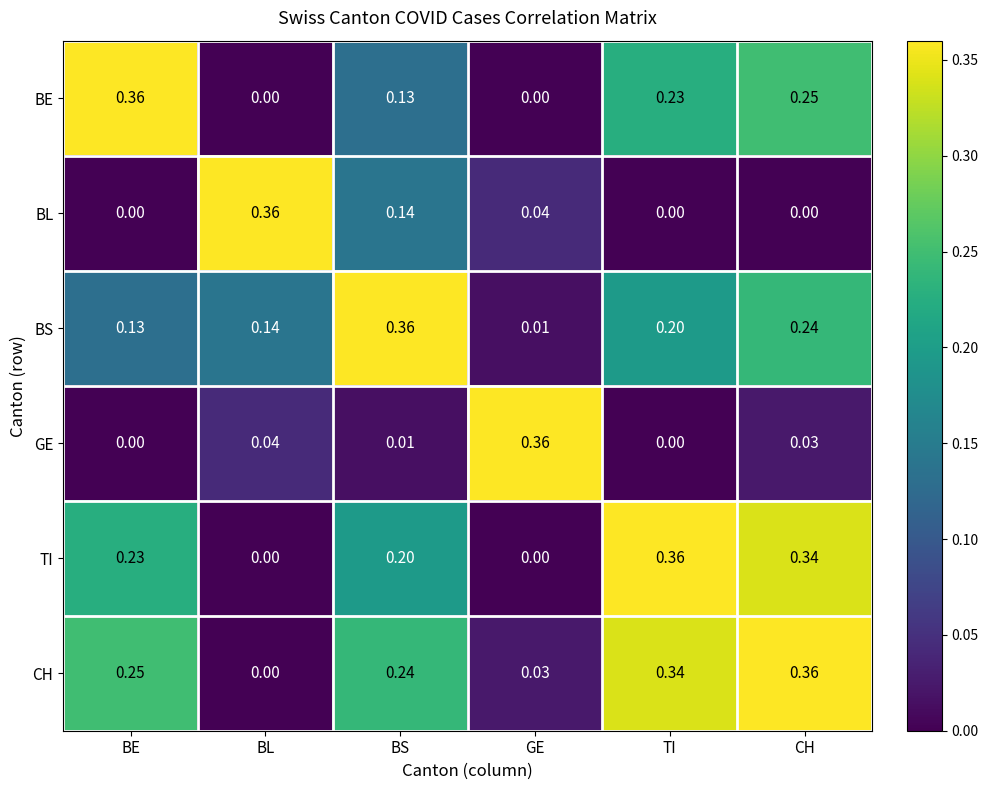

At which category is the sum across all series the highest?

CH